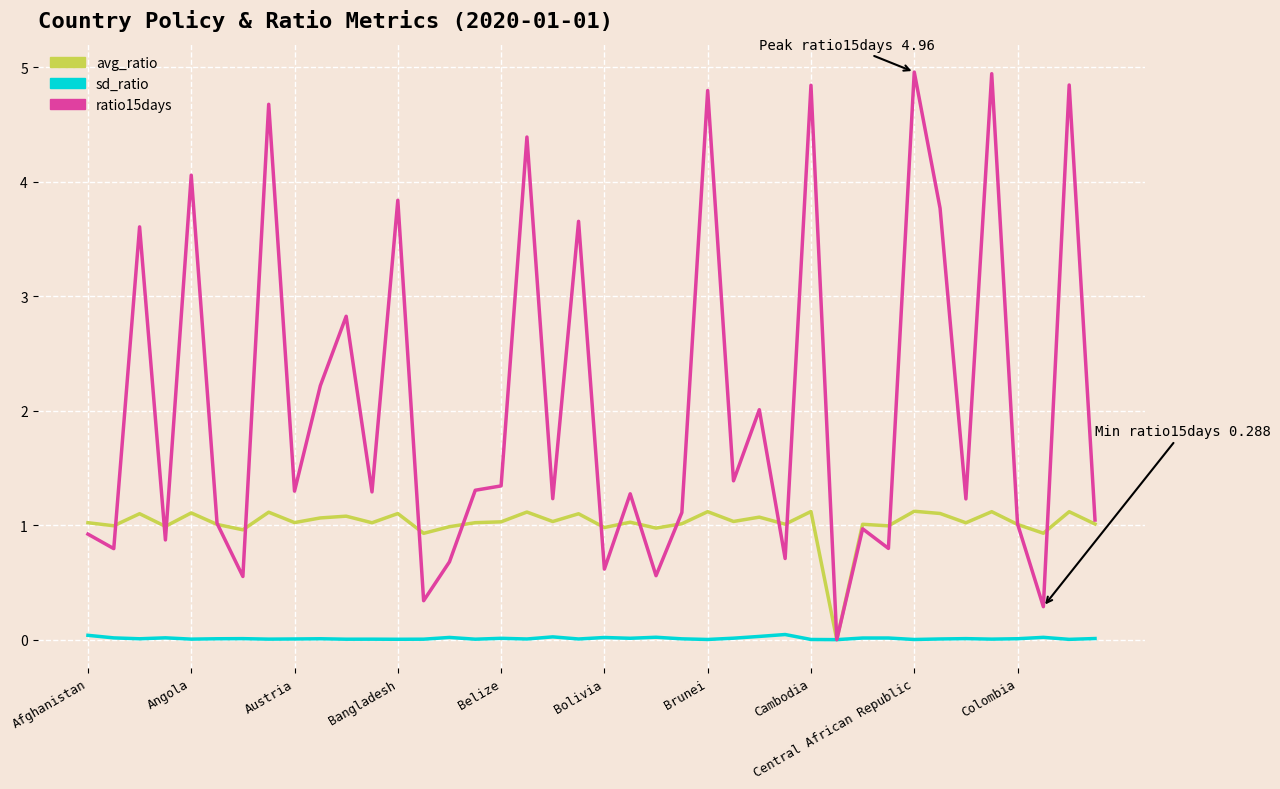

Which series has the largest total across all categories?

ratio15days